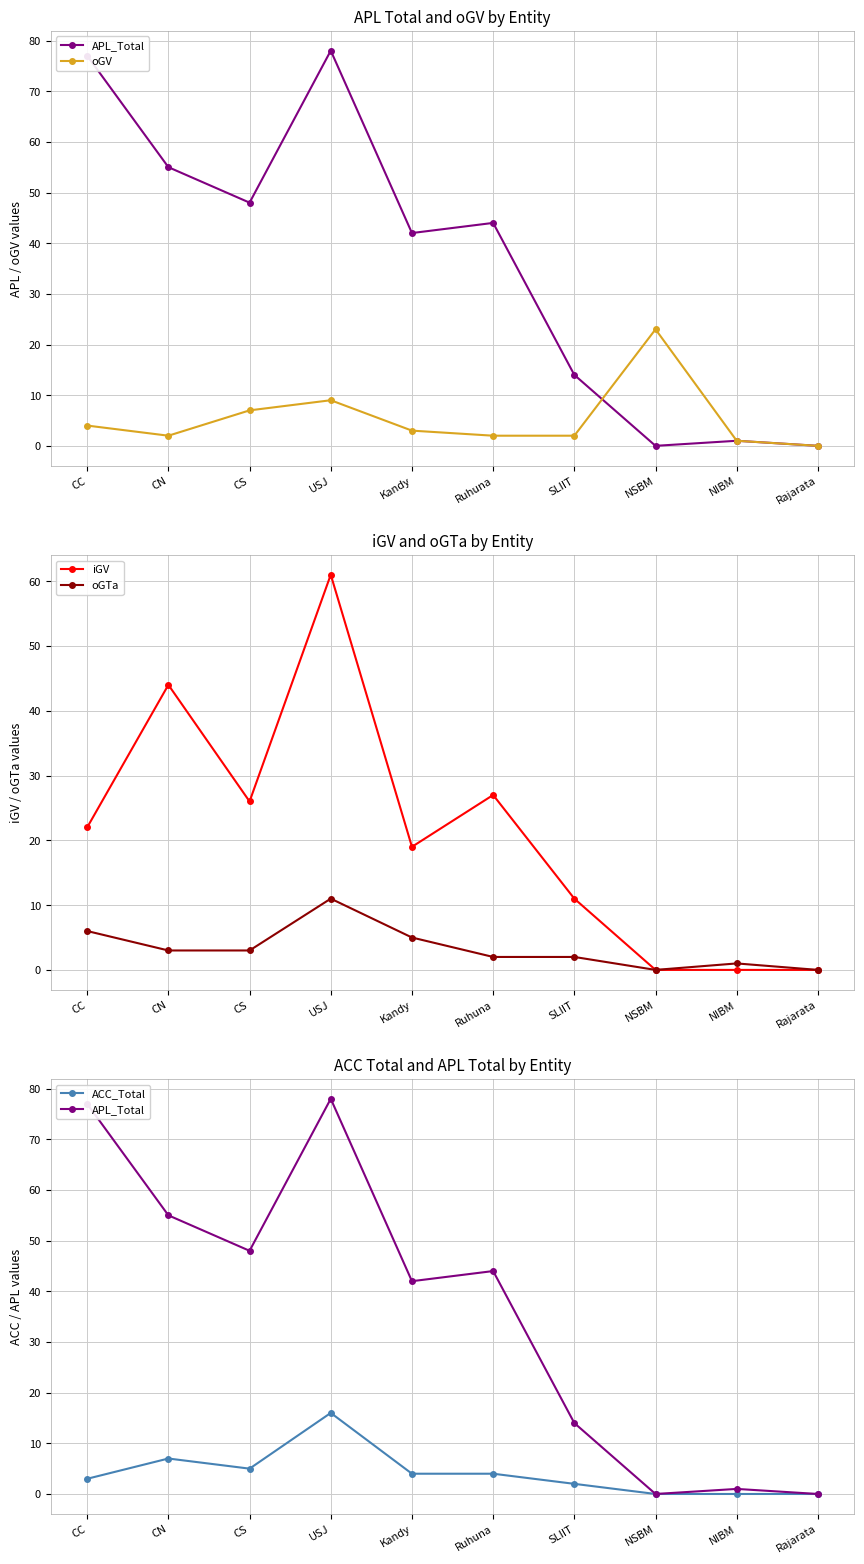

Which has a higher value, Ruhuna or CN?

CN